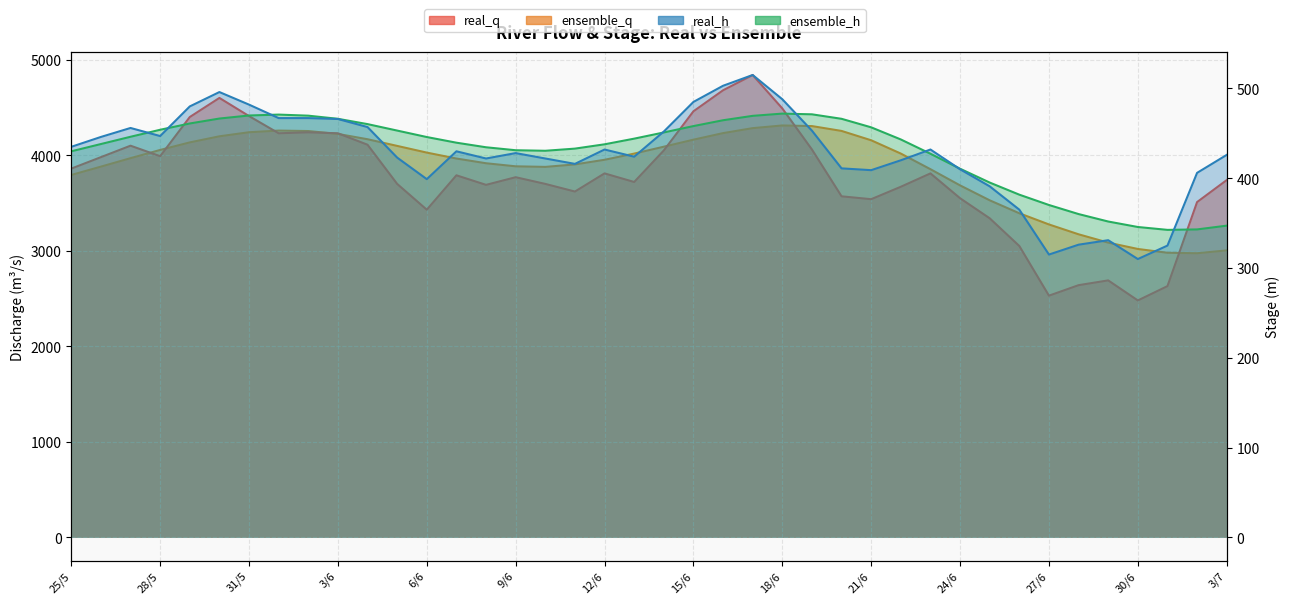

What are all the series names shown in the legend?

real_q, real_h, ensemble_q, ensemble_h